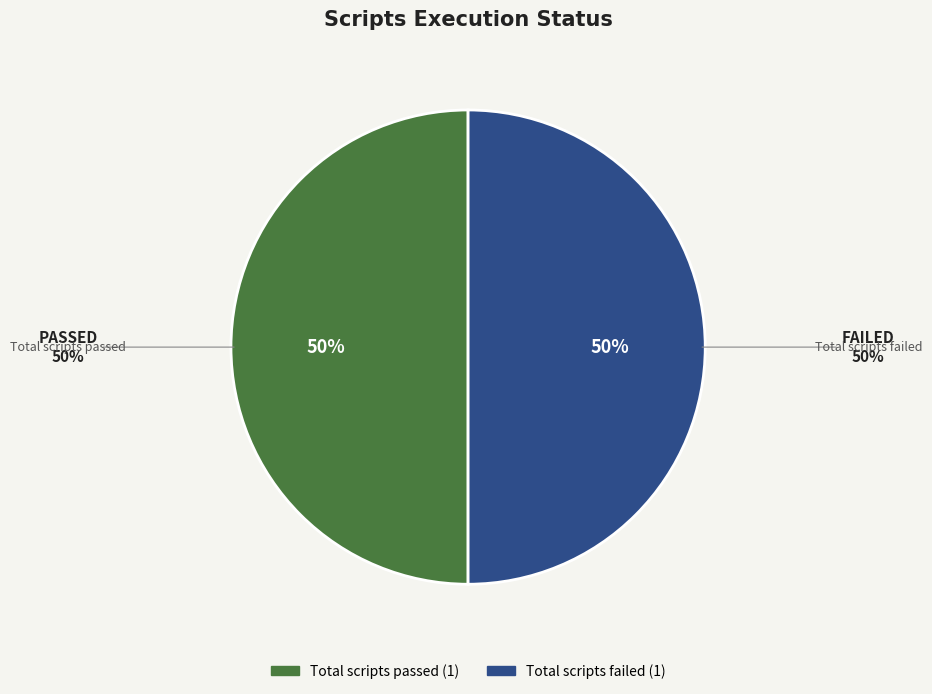

Is it true that Total scripts passed is 50% of the pie?

True